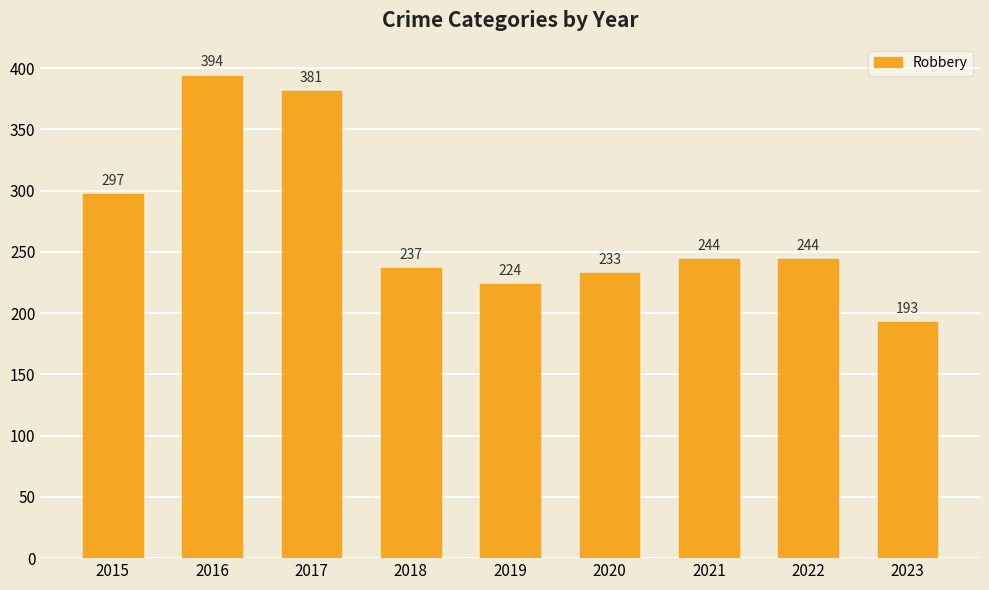

Which has a higher value, 2015 or 2023?

2015